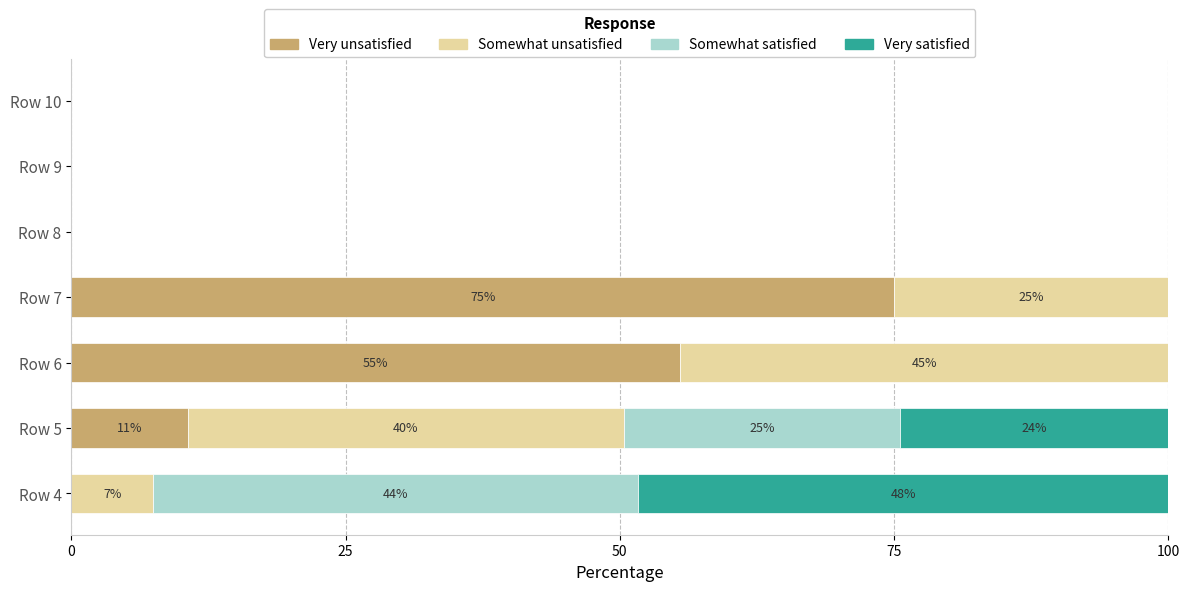

At which label does Very unsatisfied reach its peak?

Row 7